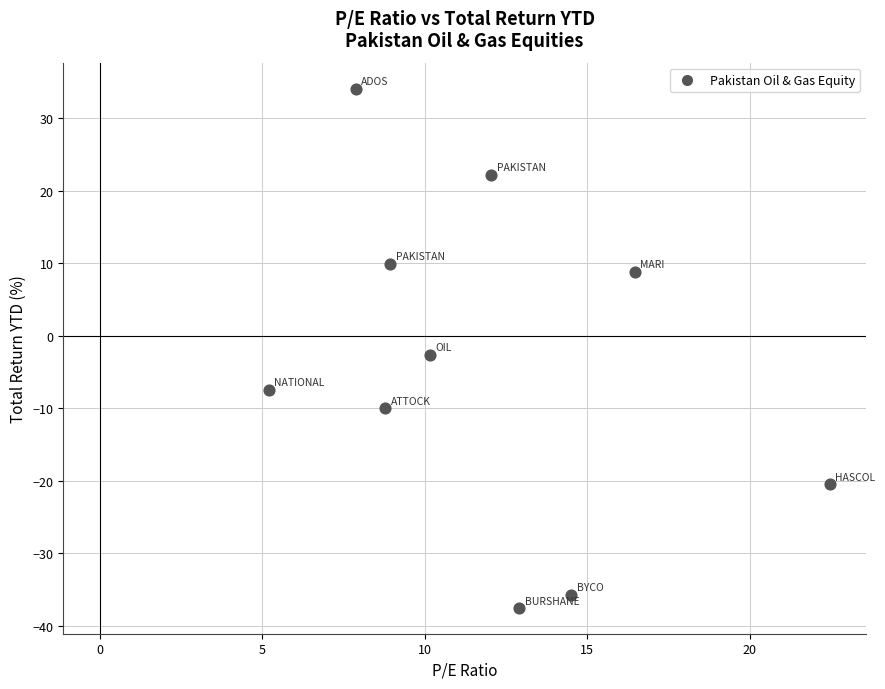

What is the average X value?

11.9